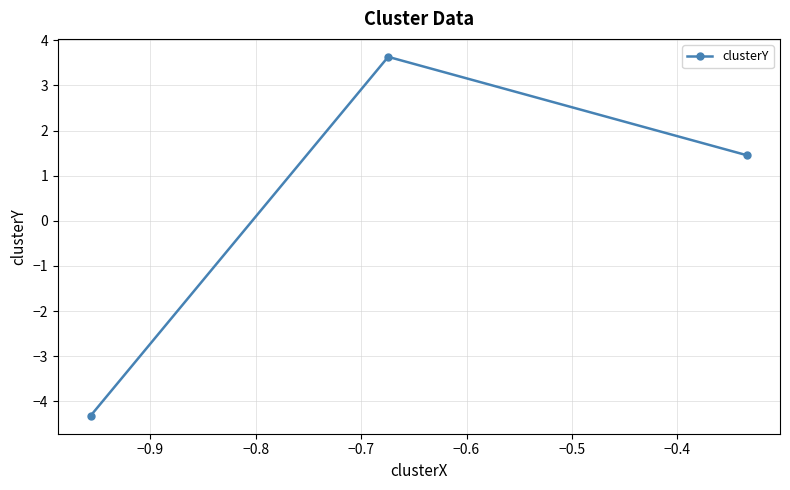

What is the smallest value displayed?

-4.3